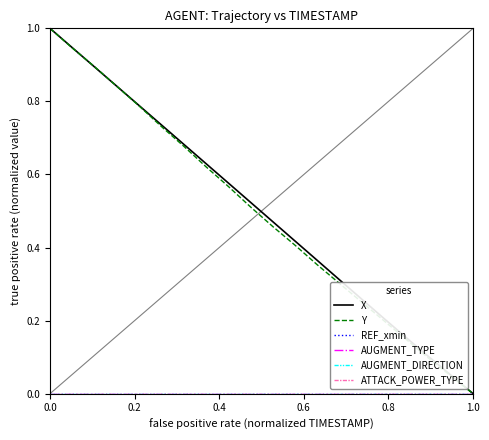

What is the label of the 19th point from the right?

0.2